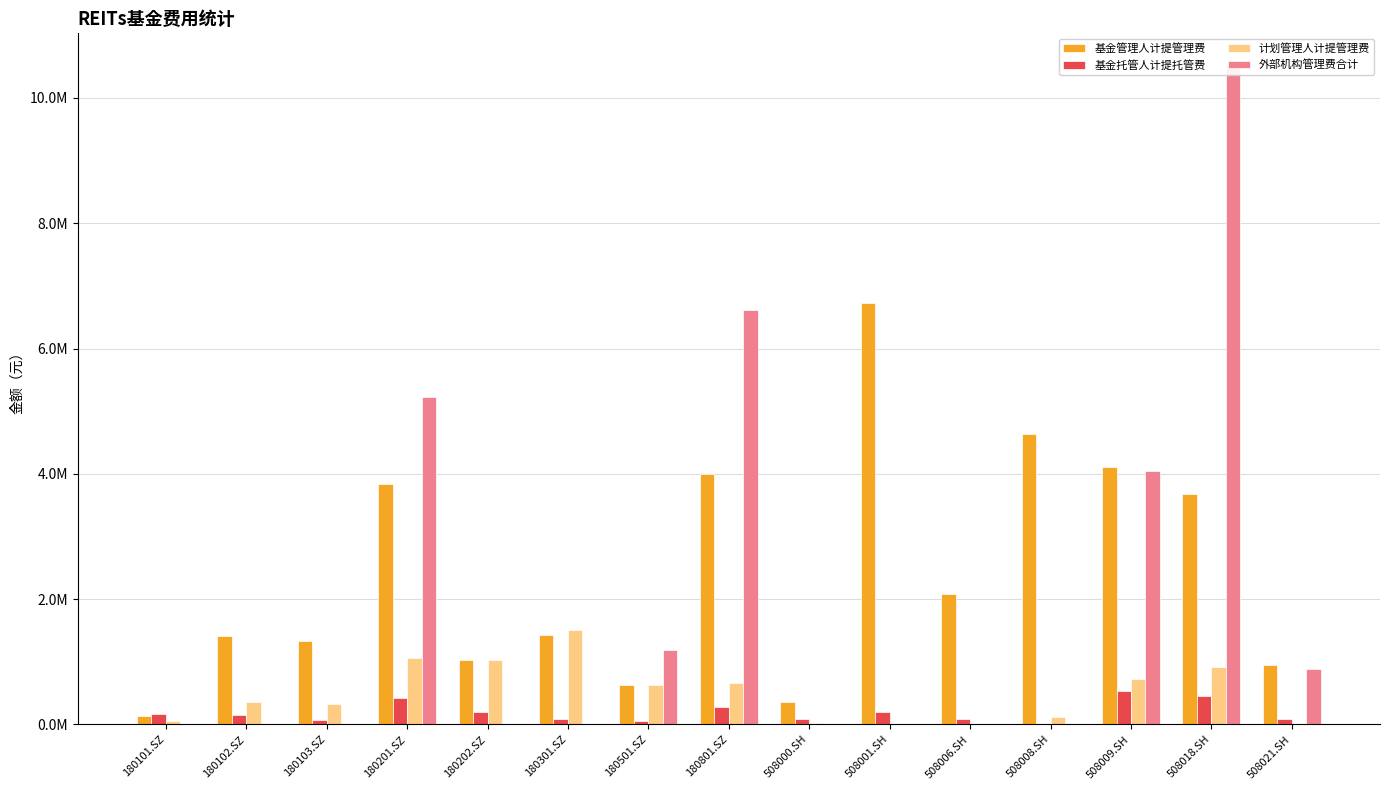

What is the label of the 1st bar from the left?

180101.SZ